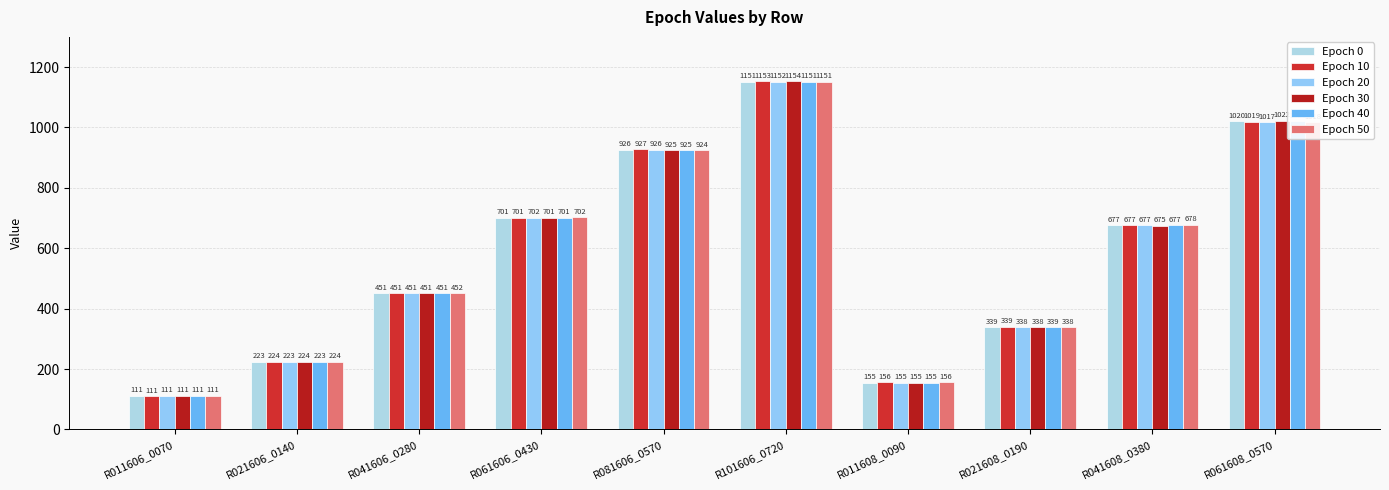

What is the difference between the maximum and minimum values in the Epoch 50 series?

1040.2